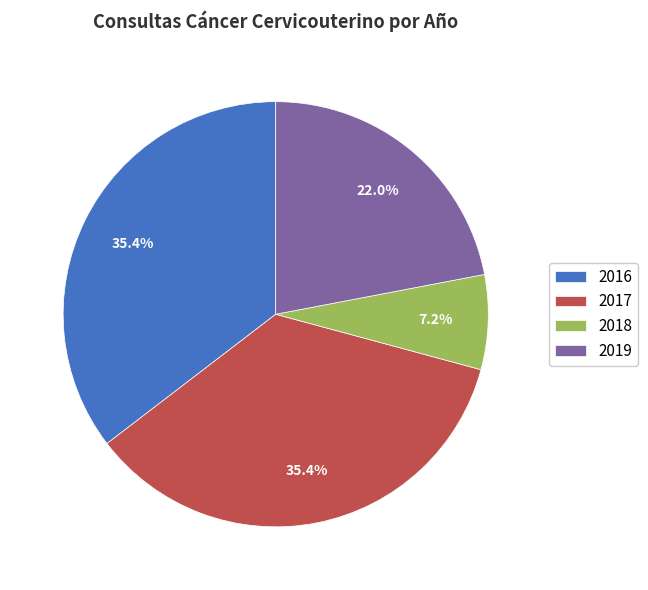

What is the smallest slice in the pie chart?

2018